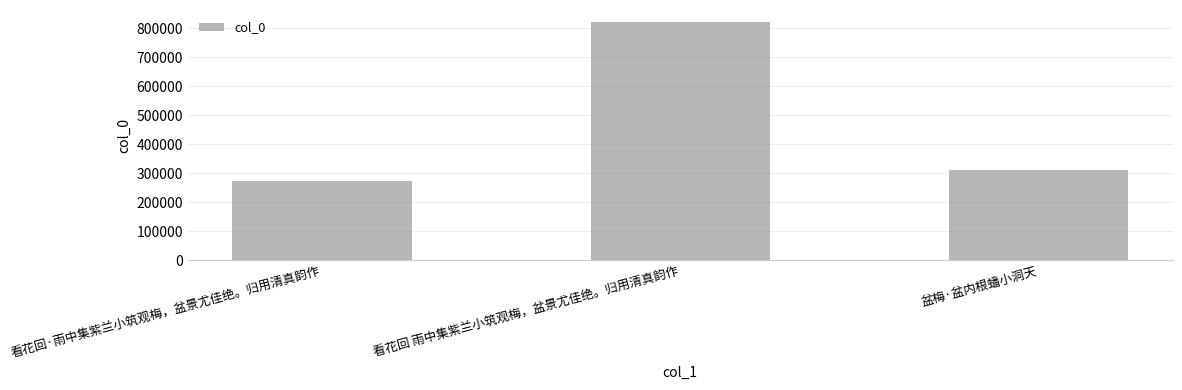

Reading left to right, extract all data points from this chart.

看花回·雨中集紫兰小筑观梅，盆景尤佳绝。归用清真韵作=274054	看花回 雨中集紫兰小筑观梅，盆景尤佳绝。归用清真韵作=821594	盆梅·盆内根蟠小洞天=310560